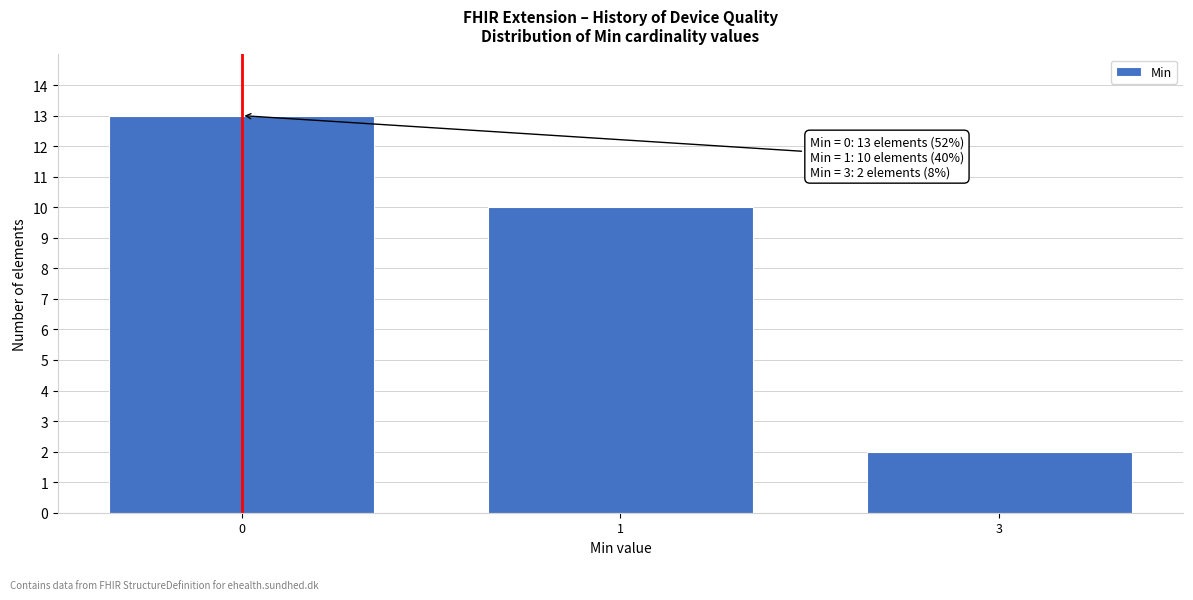

Reading right to left, what are all the values shown in this chart?

3=2	1=10	0=13